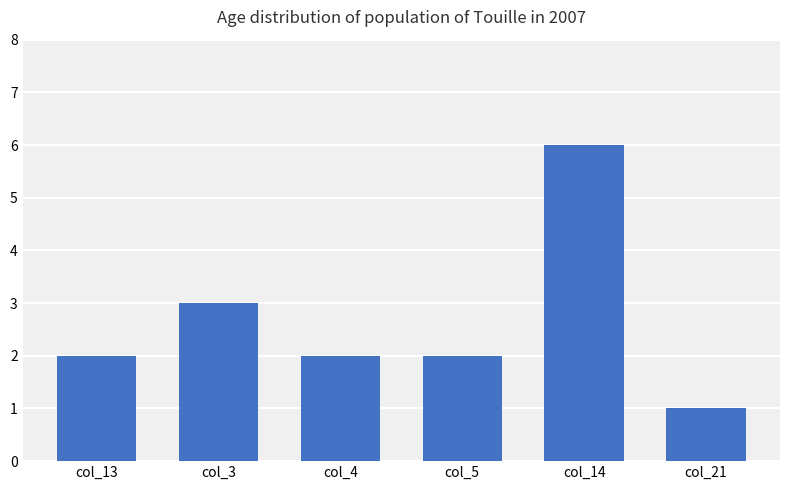

Approximately how many times larger is the value at col_4 compared to col_14?

0.3